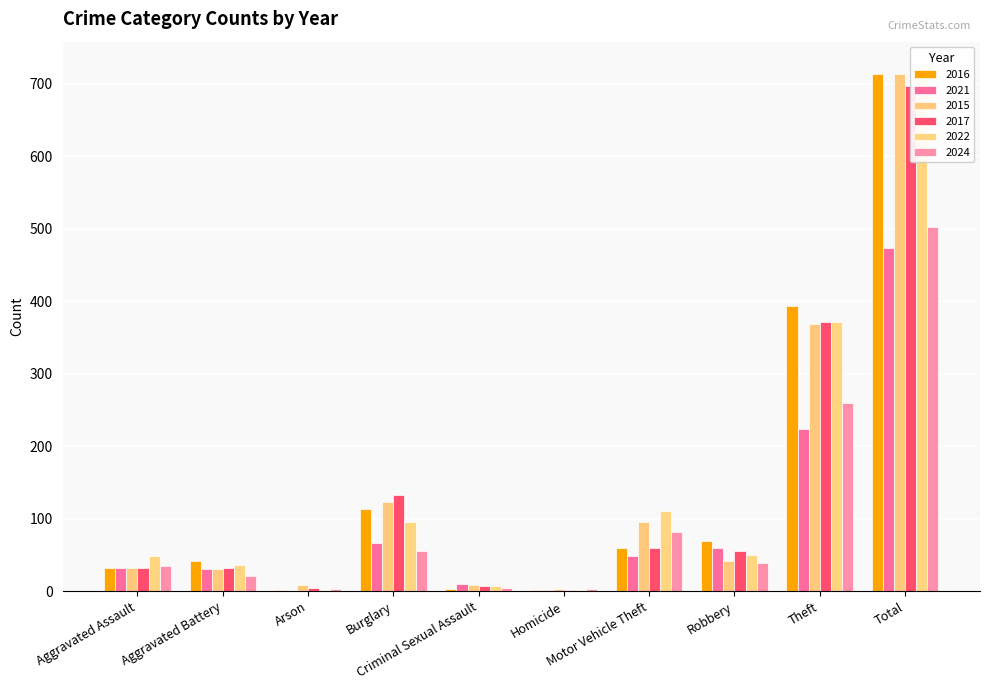

Which category has the highest value in the 2015 series?

Total